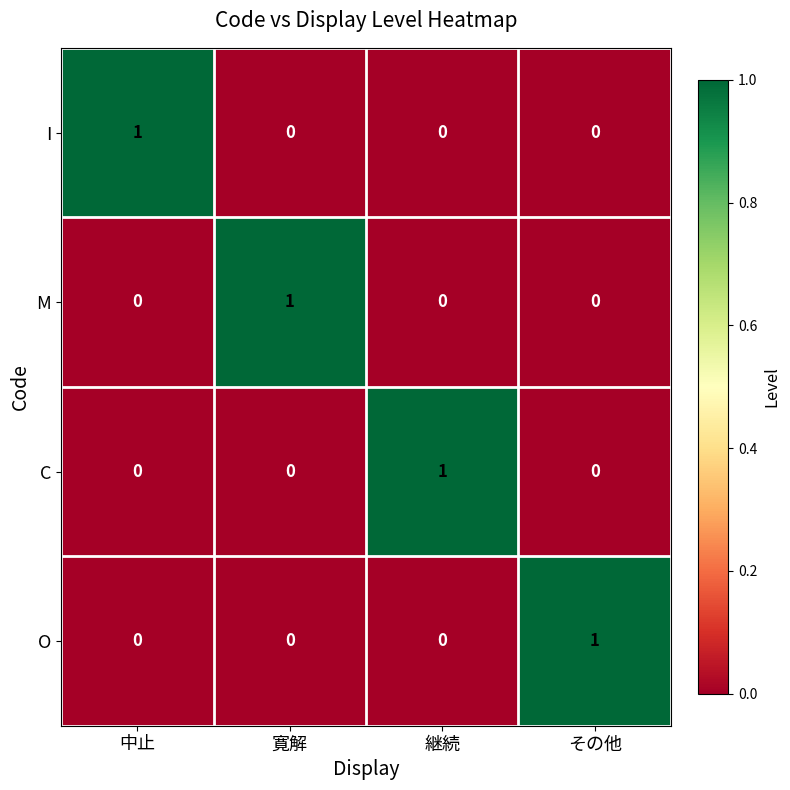

Is it true that I equals 1 at 寛解?

False